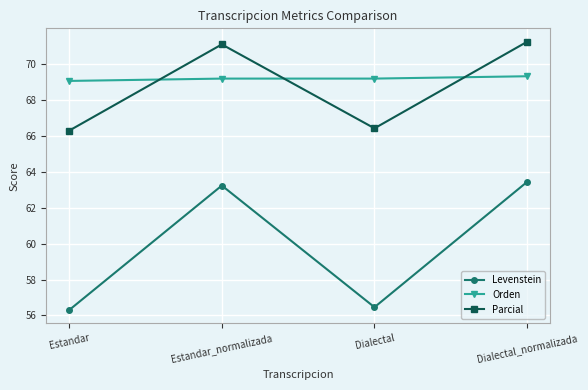

True or false: Parcial has a value of 66.3 at Estandar.

True